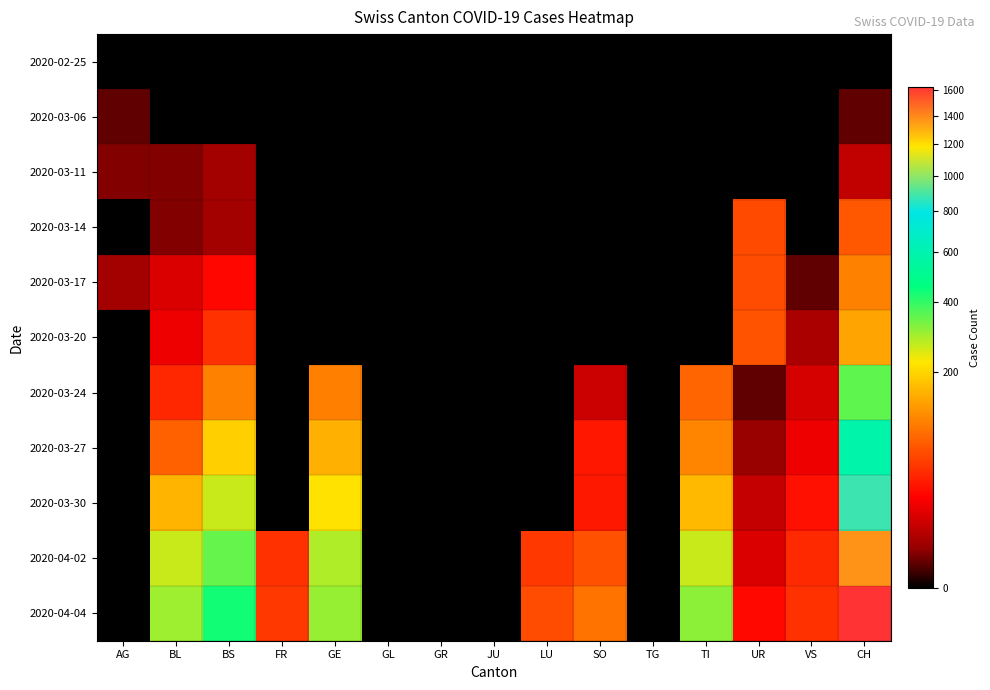

At which category is the sum across all series the highest?

CH